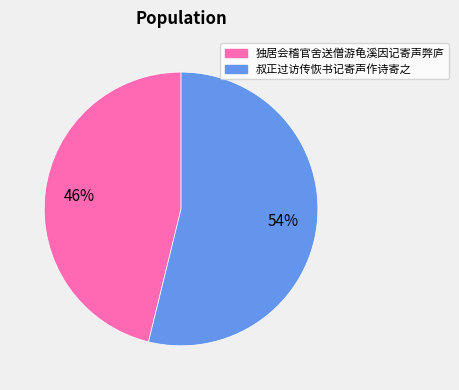

To the nearest percent, what portion does 独居会稽官舍送僧游龟溪因记寄声弊庐 represent?

46%